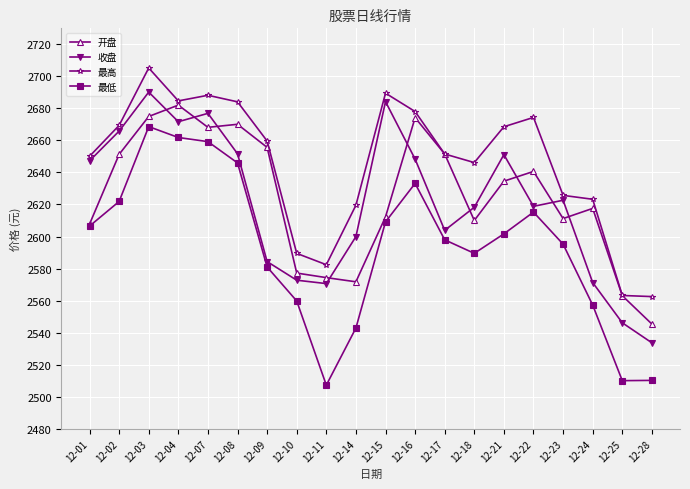

Is the value of 最低 at 12-16 greater than the value of 收盘 at 12-08?

No